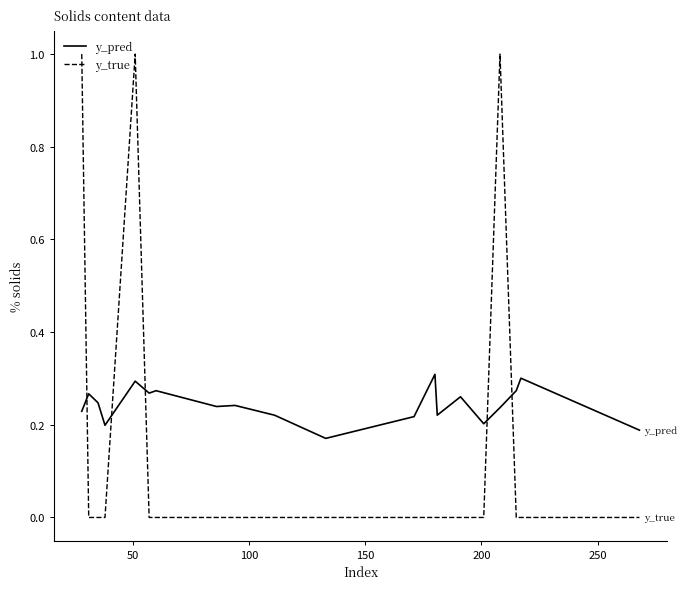

True or false: y_pred and y_true cross at least once.

True